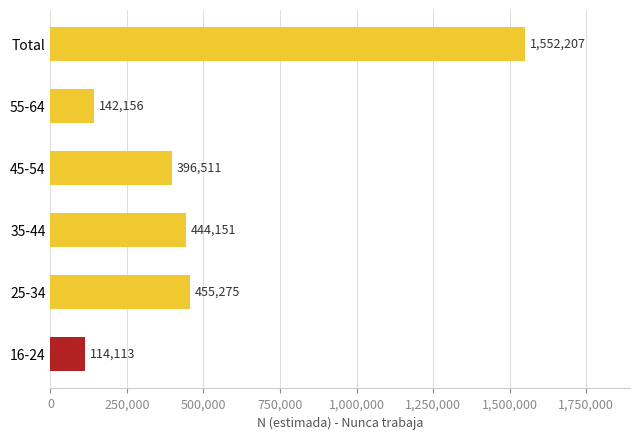

List the labels in order of value, smallest first.

16-24, 55-64, 45-54, 35-44, 25-34, Total